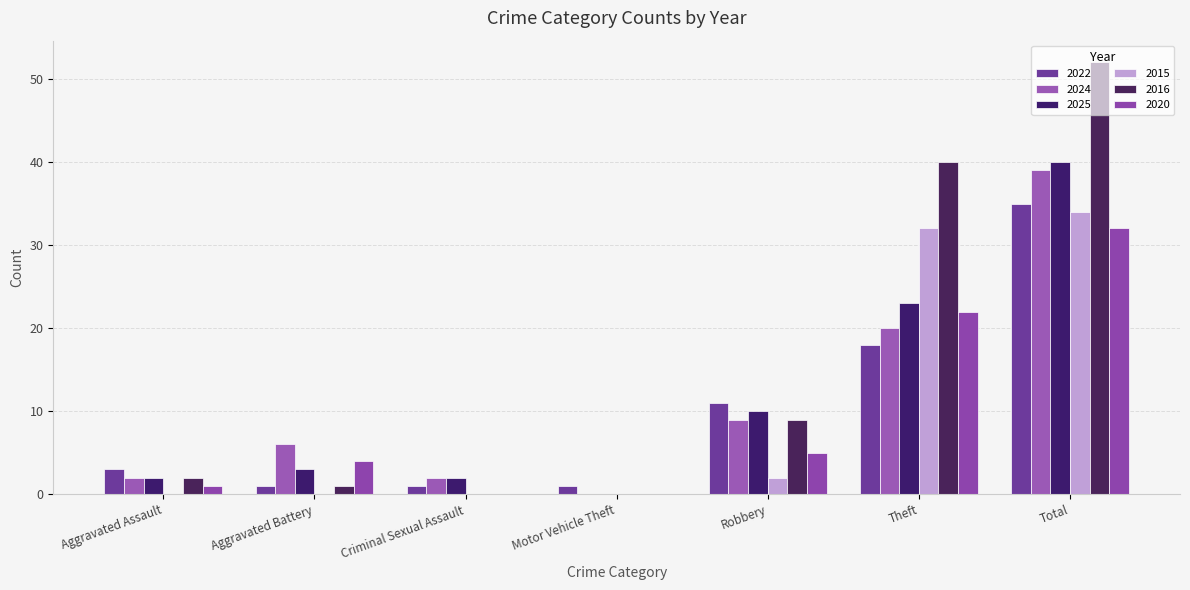

Where does the 2016 series first go above 2?

Robbery